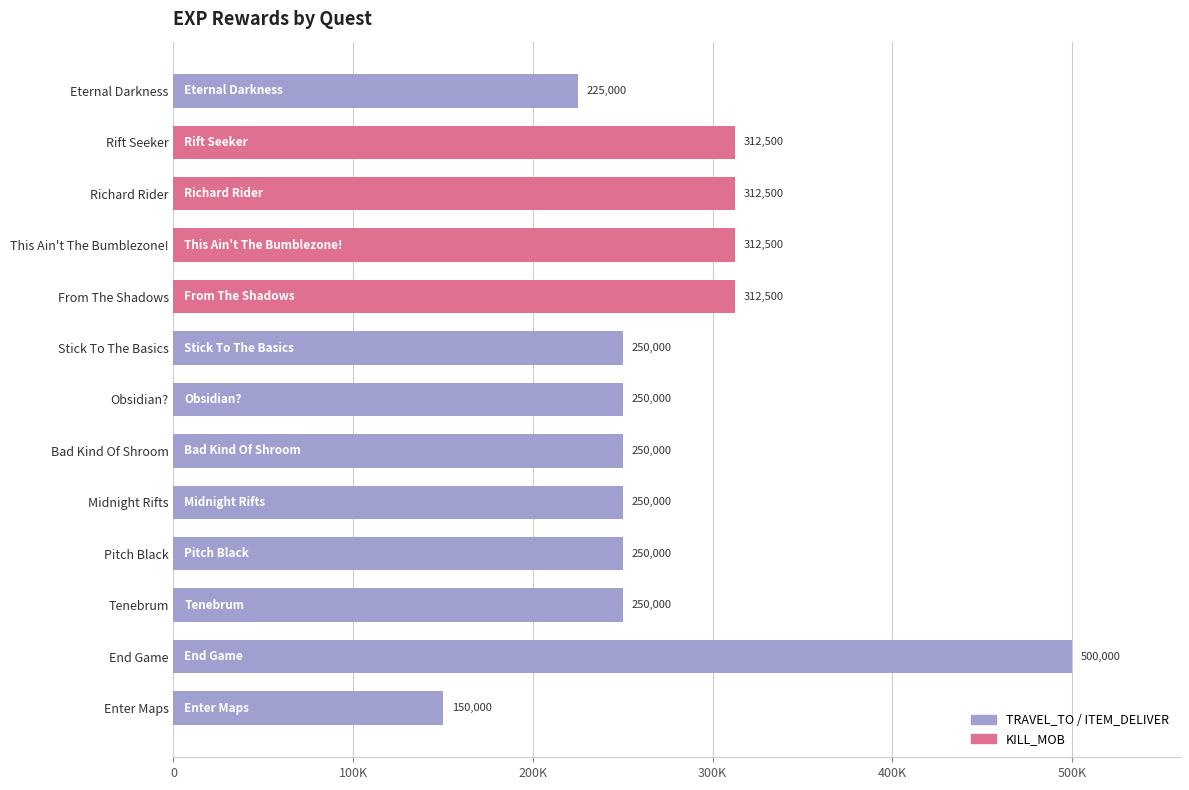

What is the difference between the second highest and second lowest values?

87500